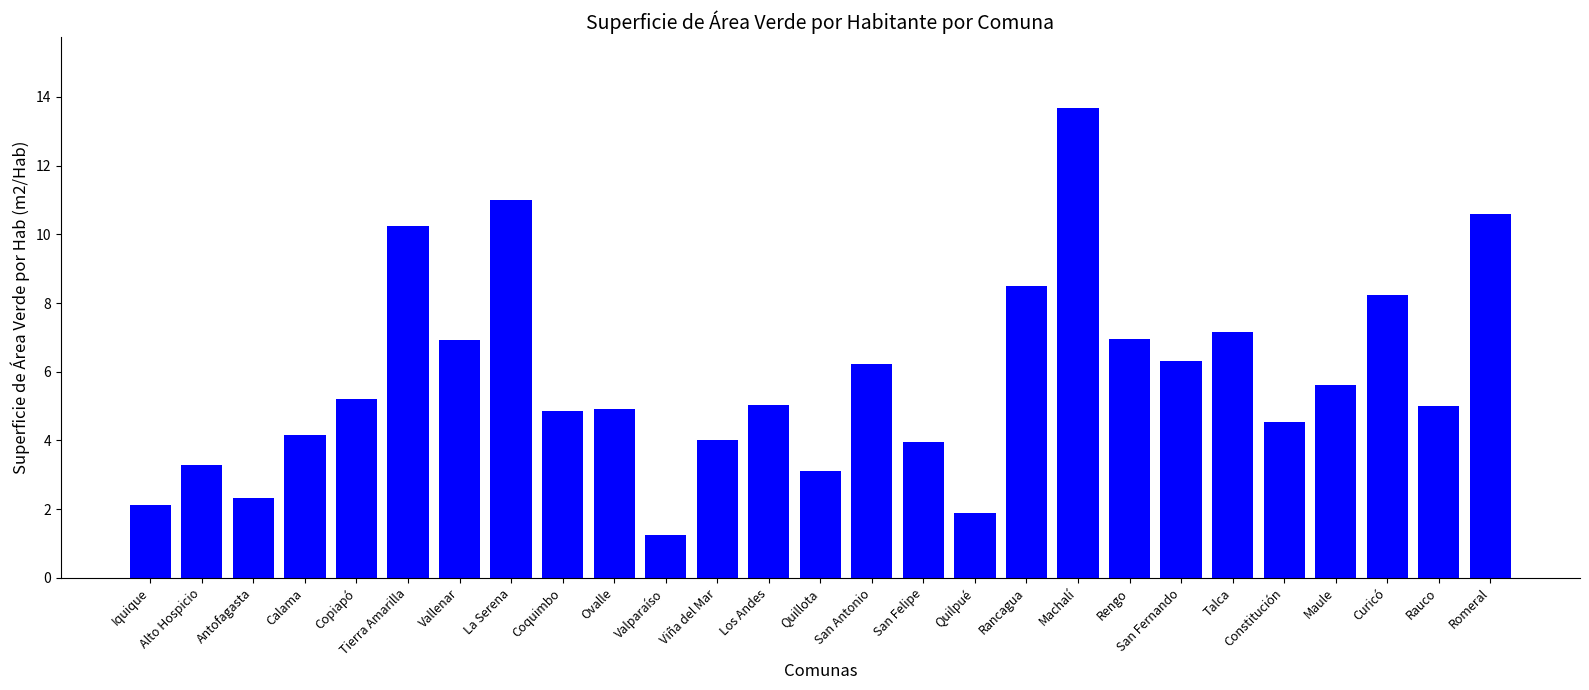

What is the ratio of the value at Rancagua to the value at Rengo?

1.2